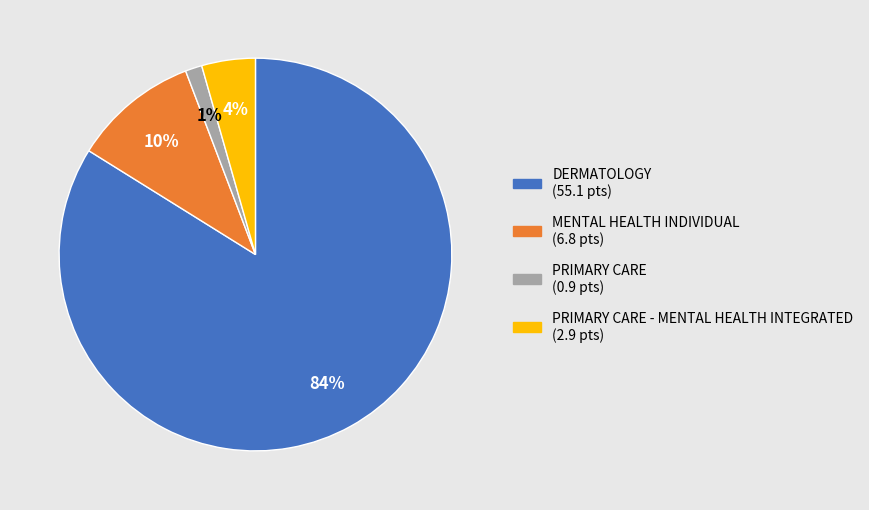

Count the number of slices in the pie.

4